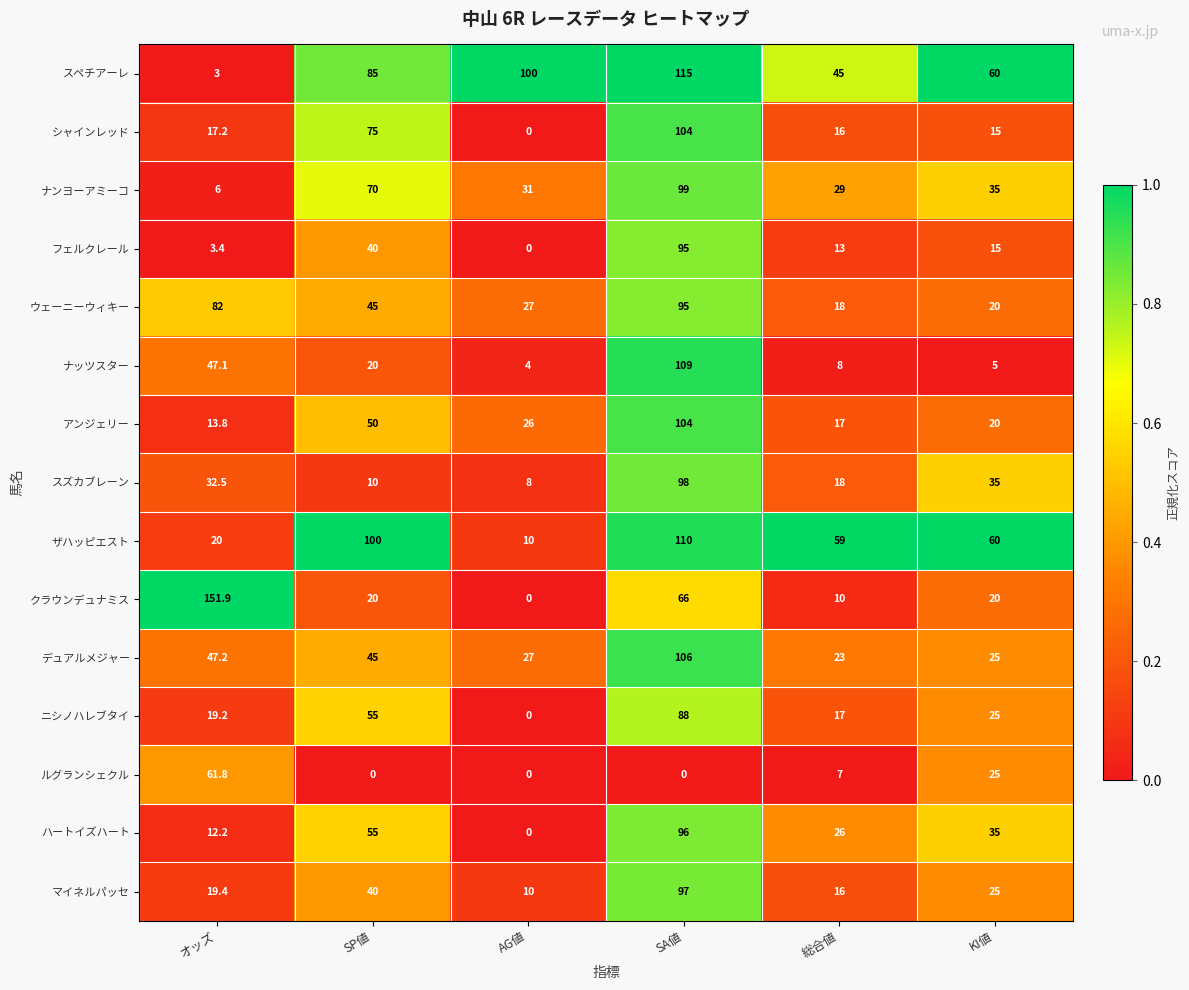

List the labels in order of スペチアーレ value, largest first.

SA値, AG値, SP値, KI値, 総合値, オッズ